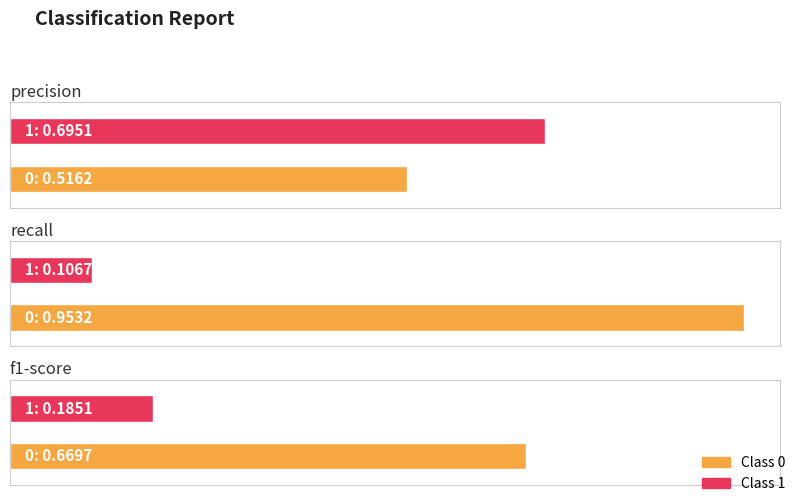

The recall series shows 0.3 at 0. True or false?

False